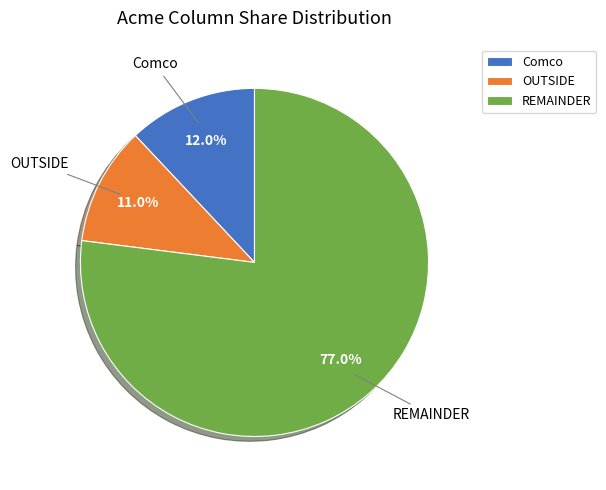

To the nearest percent, what is the combined percentage of Comco and OUTSIDE?

23%